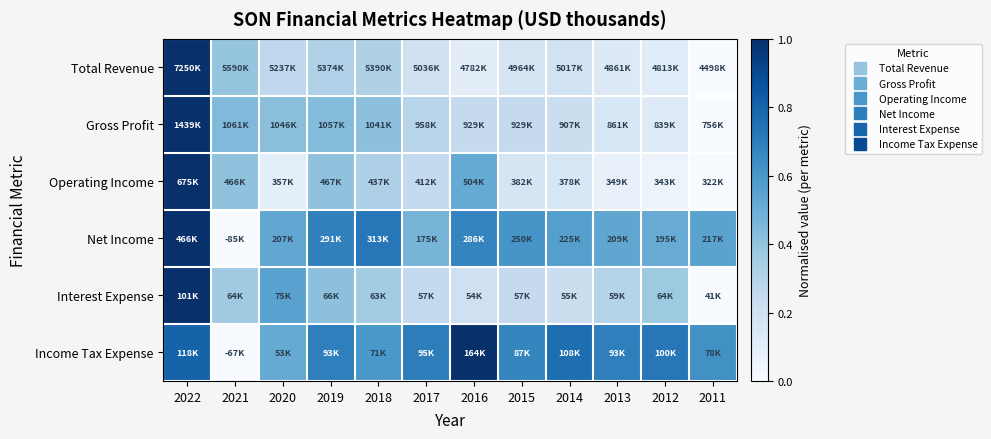

At how many categories does at least one series exceed 0?

12